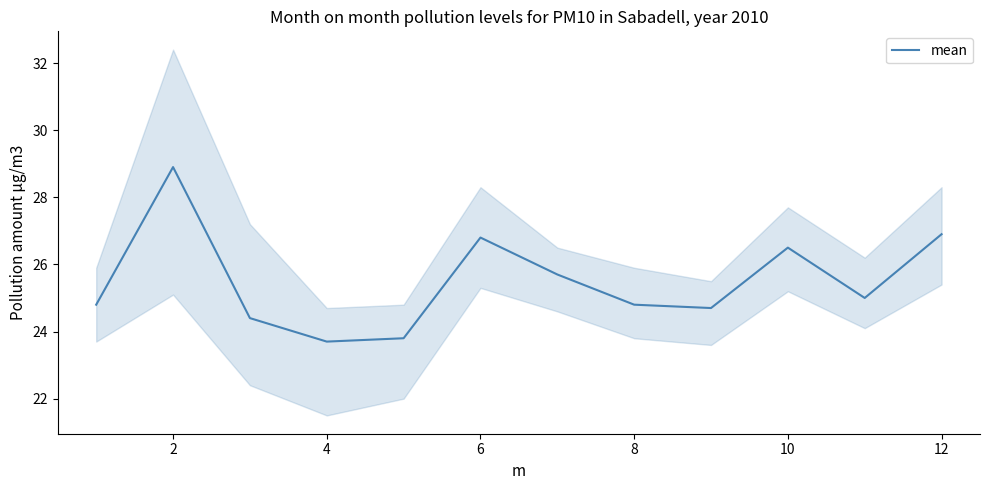

The mean series shows 35.6 at 10. True or false?

False